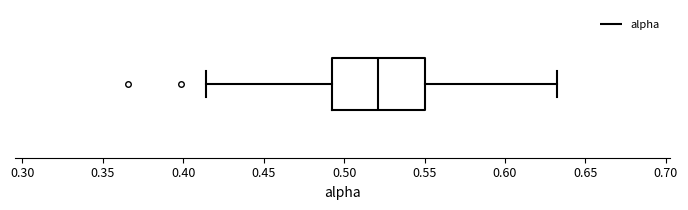

Read this box plot against the x-axis: the position of the median line, the range covered by the box, and the ends of both whiskers. The values are not printed on the chart, so give them approximately, as read against the axis.

median 0.520, box 0.495 to 0.550, whiskers 0.415 to 0.630